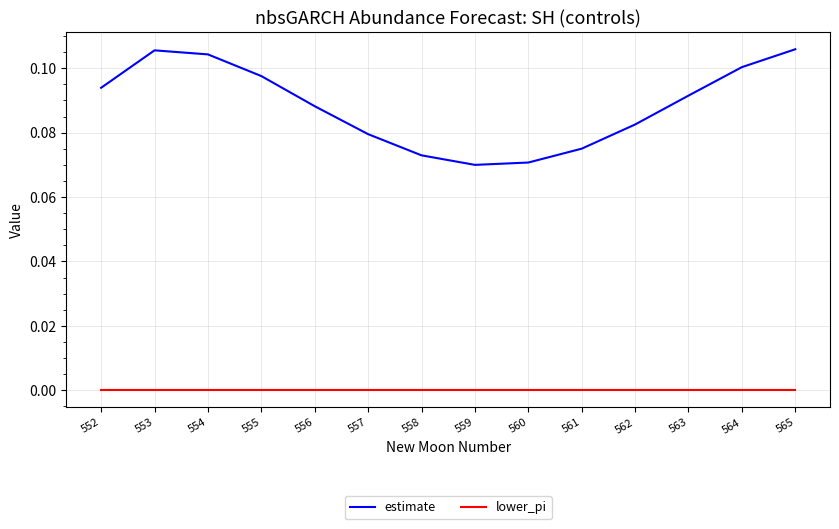

How many interior local peaks does the estimate series have?

1